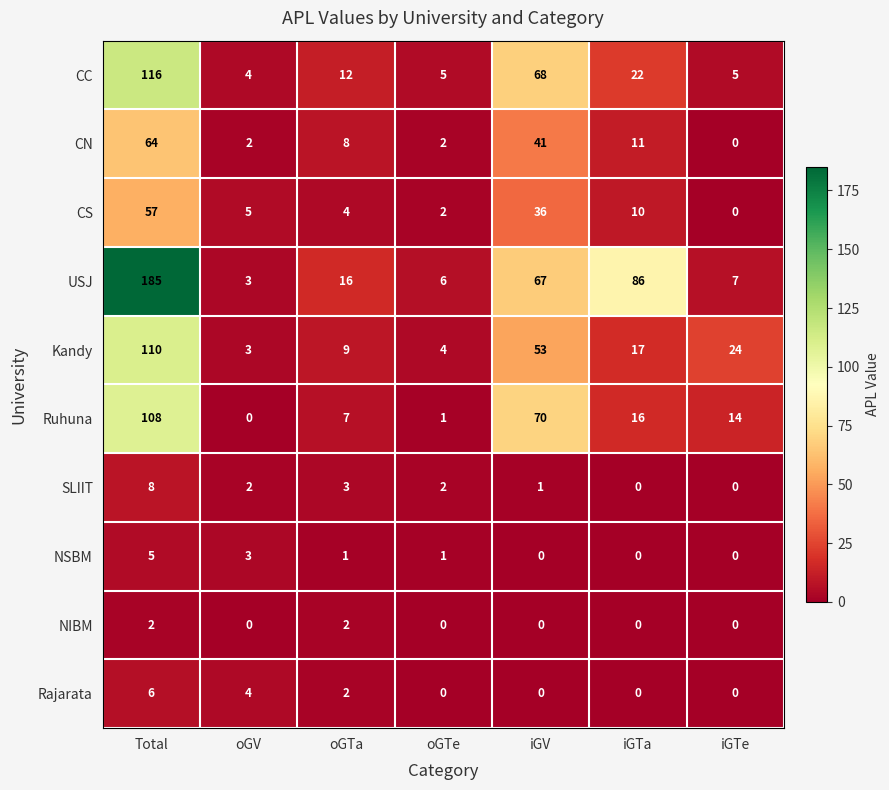

Rank the series by their maximum value, from lowest to highest.

NIBM, NSBM, Rajarata, SLIIT, CS, CN, Ruhuna, Kandy, CC, USJ